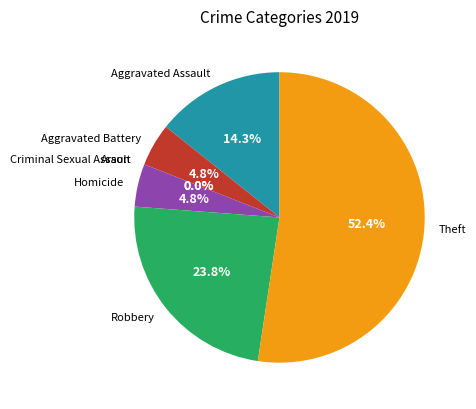

How much of the chart is everything except Arson?

100.0%